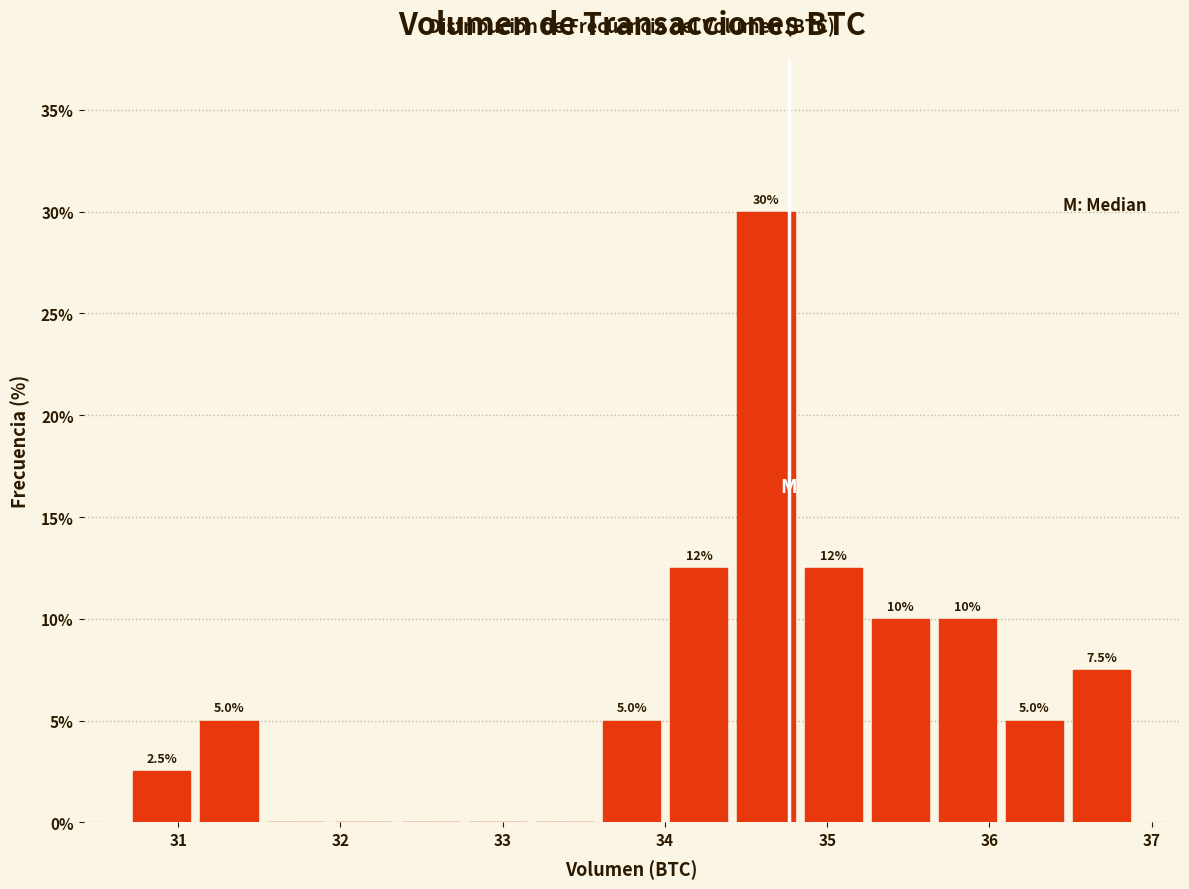

Which range on the x-axis has the tallest bar?

34.4 to 34.8